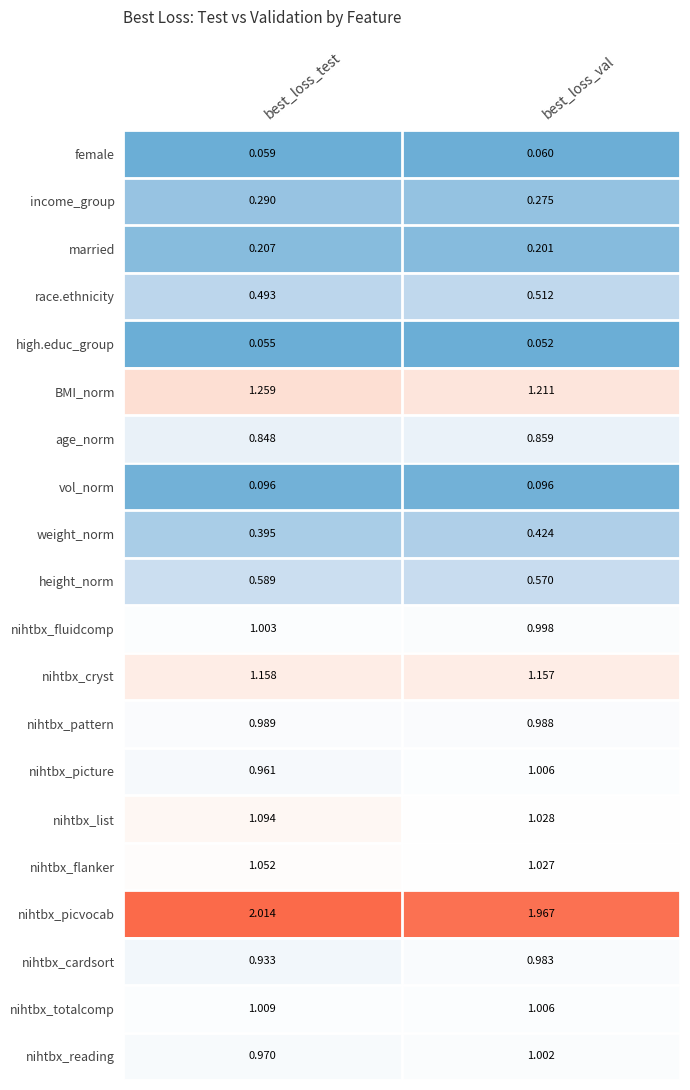

Where is married nearest to the value 0?

best_loss_val